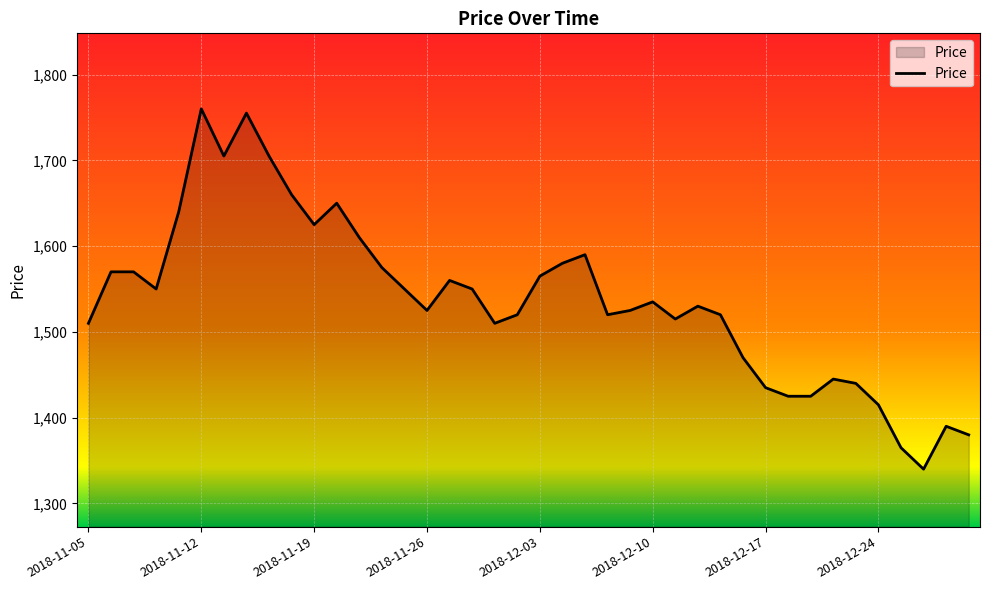

What is the smallest value displayed?

1340